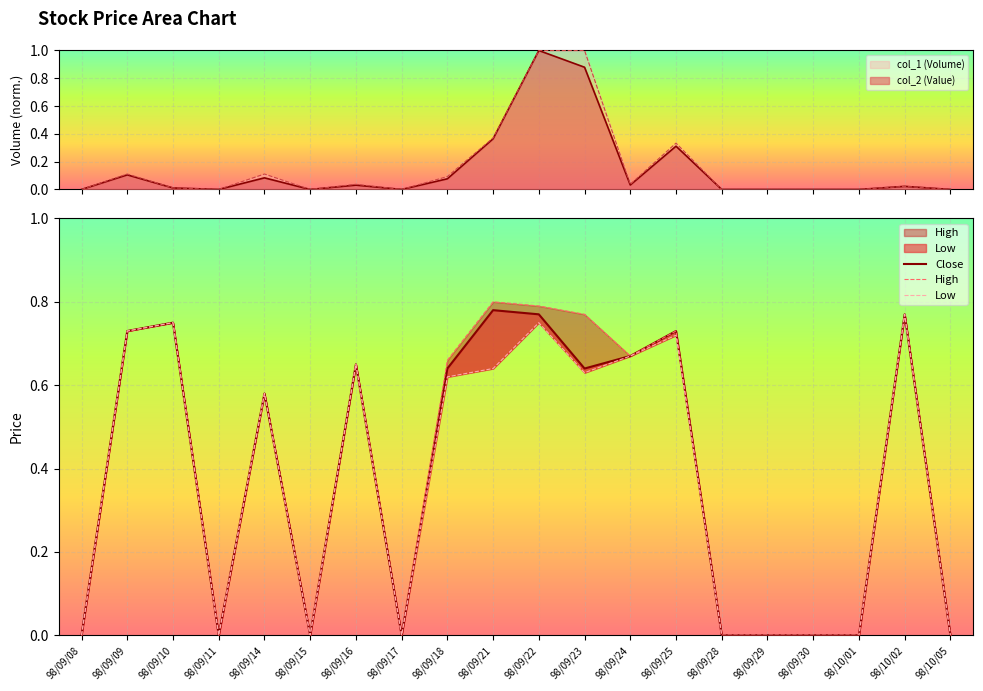

How many lines are shown in the chart?

3